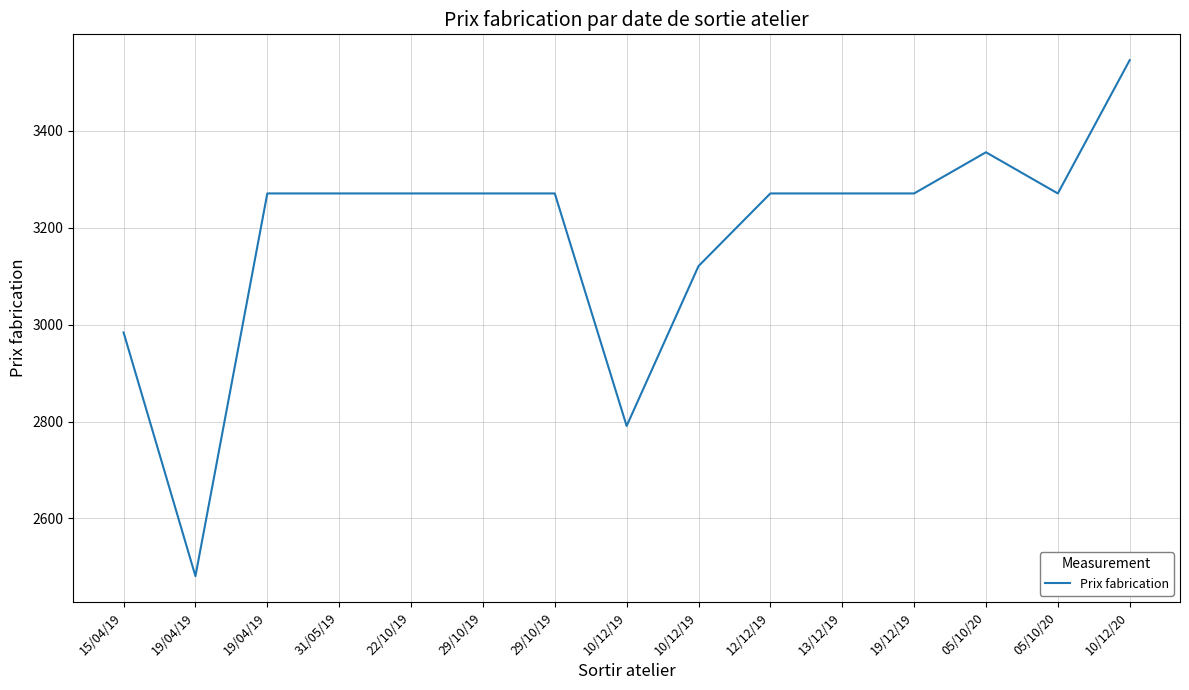

Reading left to right, list all the values displayed in this chart.

15/04/19=2984.0	19/04/19=2481.0	19/04/19=3271.0	31/05/19=3271.0	22/10/19=3271.0	29/10/19=3271.0	29/10/19=3271.0	10/12/19=2791.0	10/12/19=3121.0	12/12/19=3271.0	13/12/19=3271.0	19/12/19=3271.0	05/10/20=3356.0	05/10/20=3271.0	10/12/20=3546.2